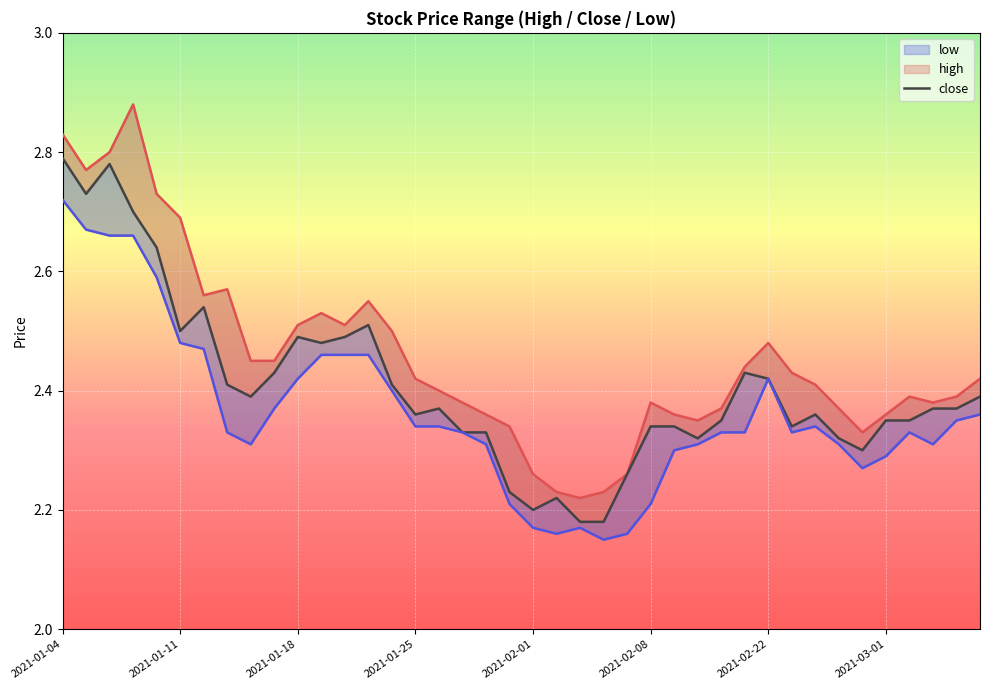

True or false: high and close cross at least once.

False